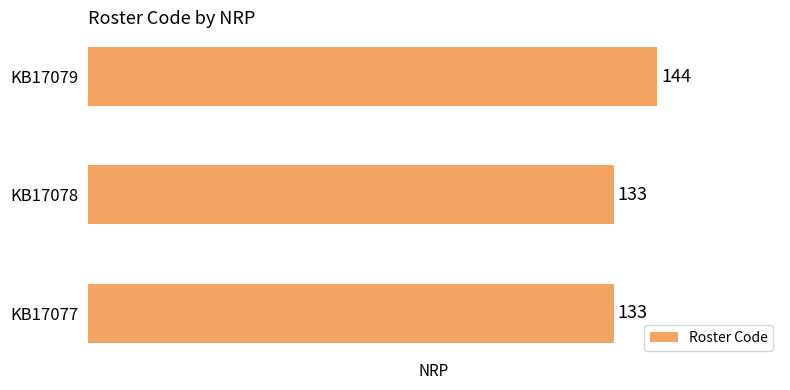

True or false: the data shows 133 at KB17078.

True